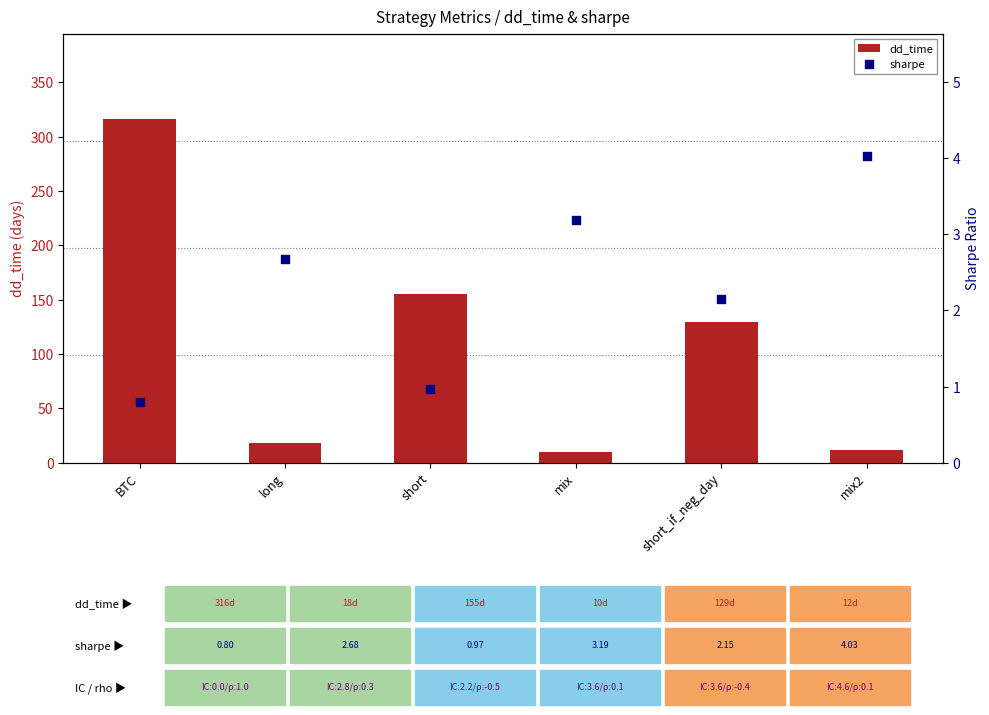

Is the value of dd_time at mix greater than the value of sharpe at mix?

Yes